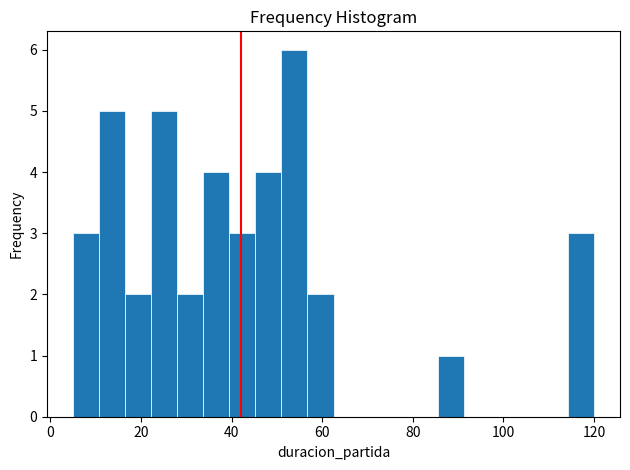

Around what value on the x-axis is the tallest bar? Give the approximate position of its centre, as read against the axis.

54